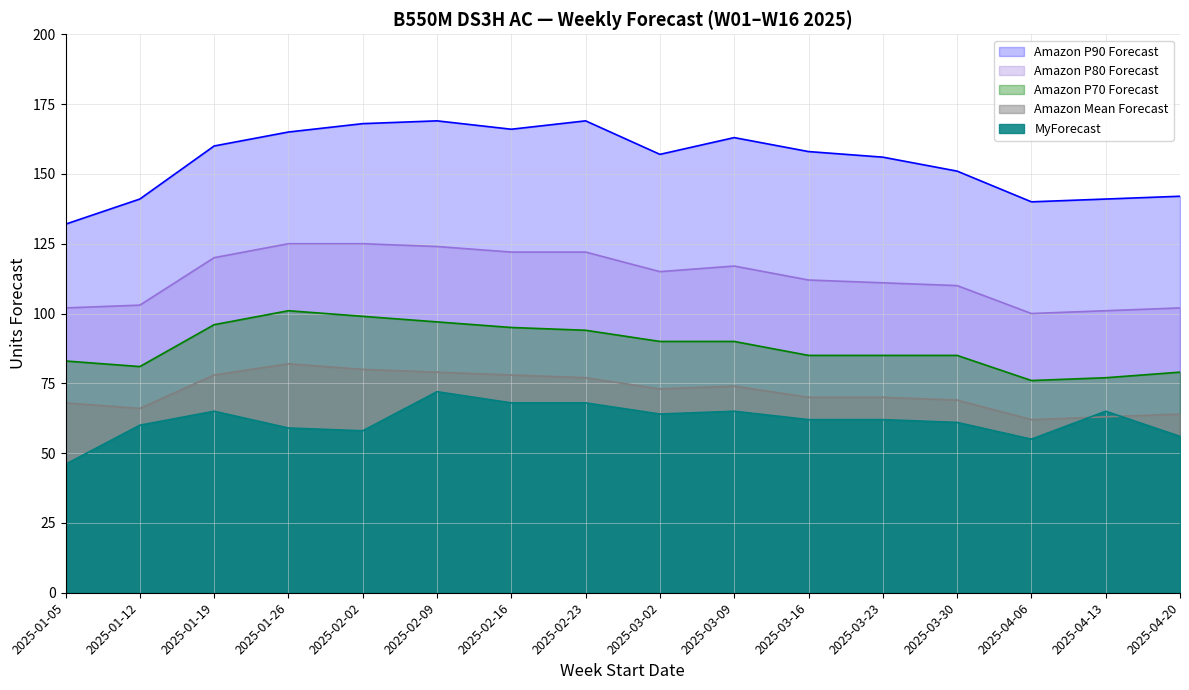

Rank the series at 2025-01-26 from lowest to highest value.

MyForecast, Amazon Mean Forecast, Amazon P70 Forecast, Amazon P80 Forecast, Amazon P90 Forecast